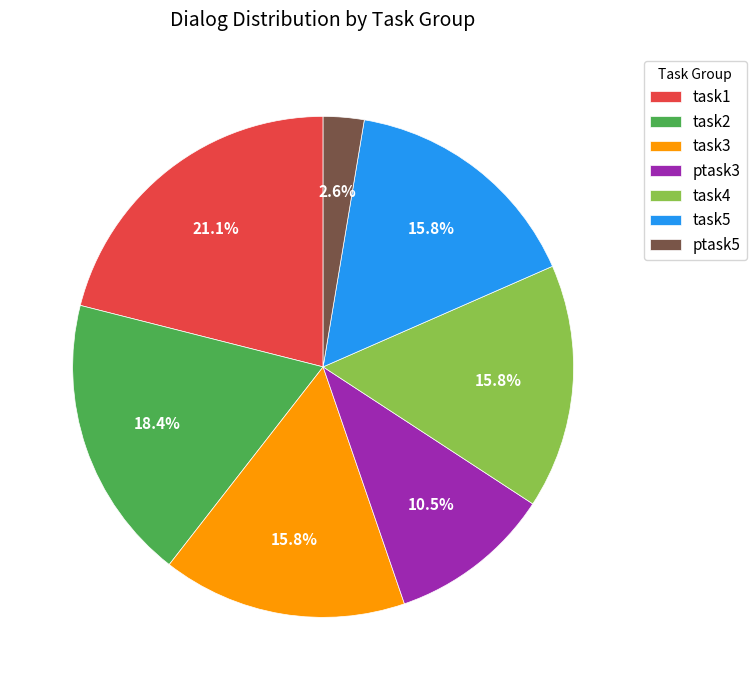

True or false: task5 accounts for 16% of the total.

True